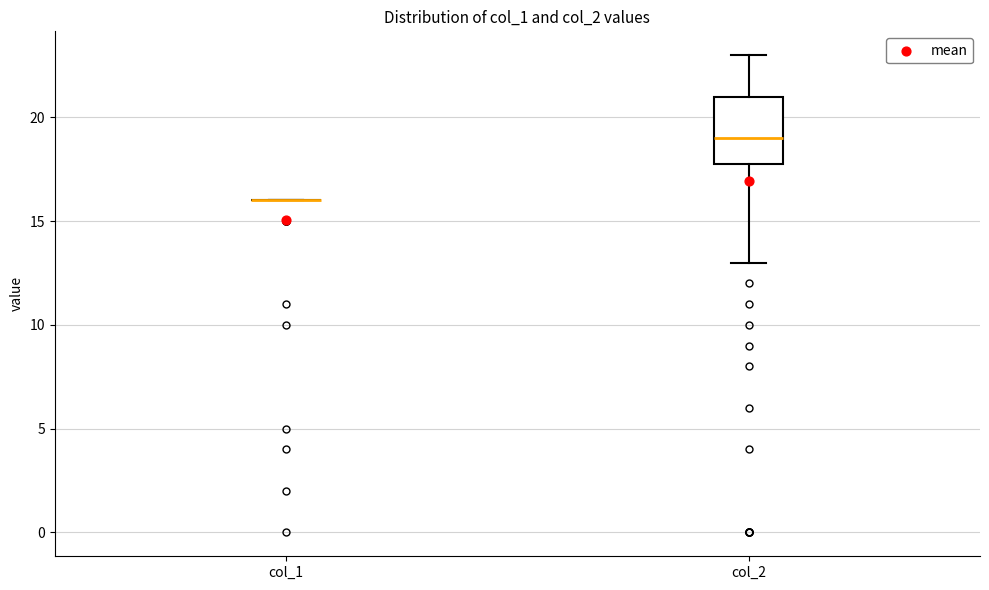

Reading left to right, transcribe this box plot: for each box, give where its median line is, the range the box spans, and where its two whiskers end, as read against the y-axis. The values are not printed on the chart, so give them approximately, as read against the axis.

col_1: box collapsed to a line at 16, whiskers 16 to 16
col_2: median 19, box 18 to 21, whiskers 13 to 23